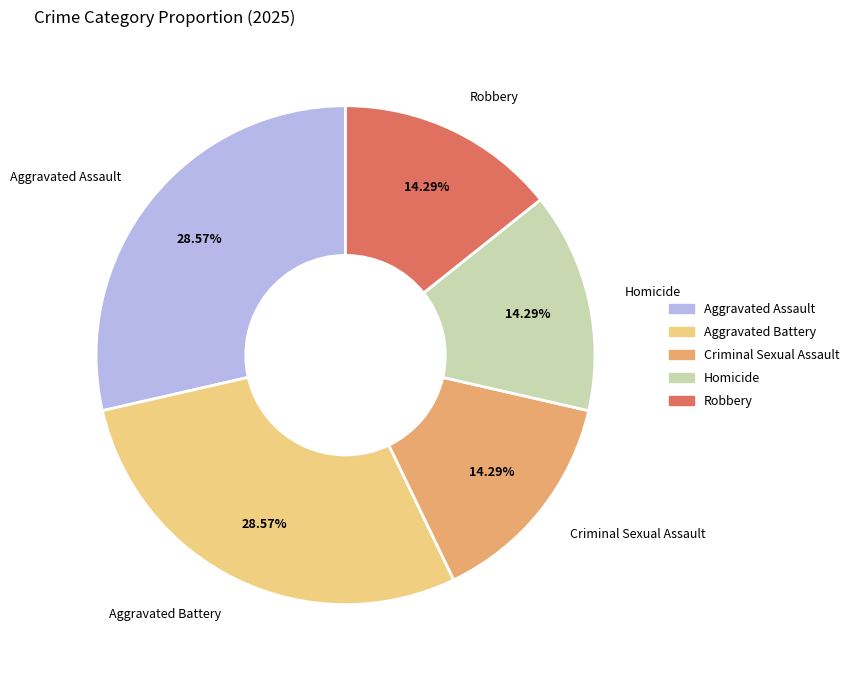

Combined, what portion of the pie is Aggravated Assault and Criminal Sexual Assault?

42.9%